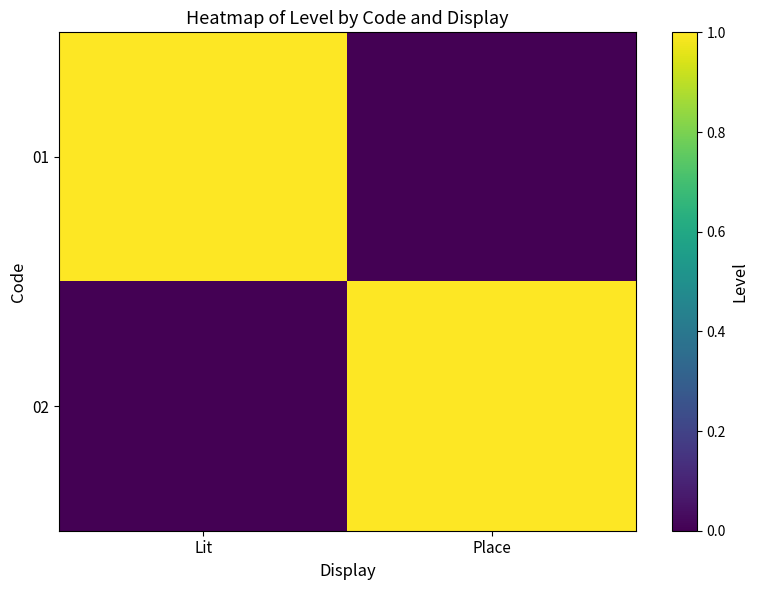

Reading left to right, transcribe all the data shown in this chart.

01: Lit=1	Place=0
02: Lit=0	Place=1